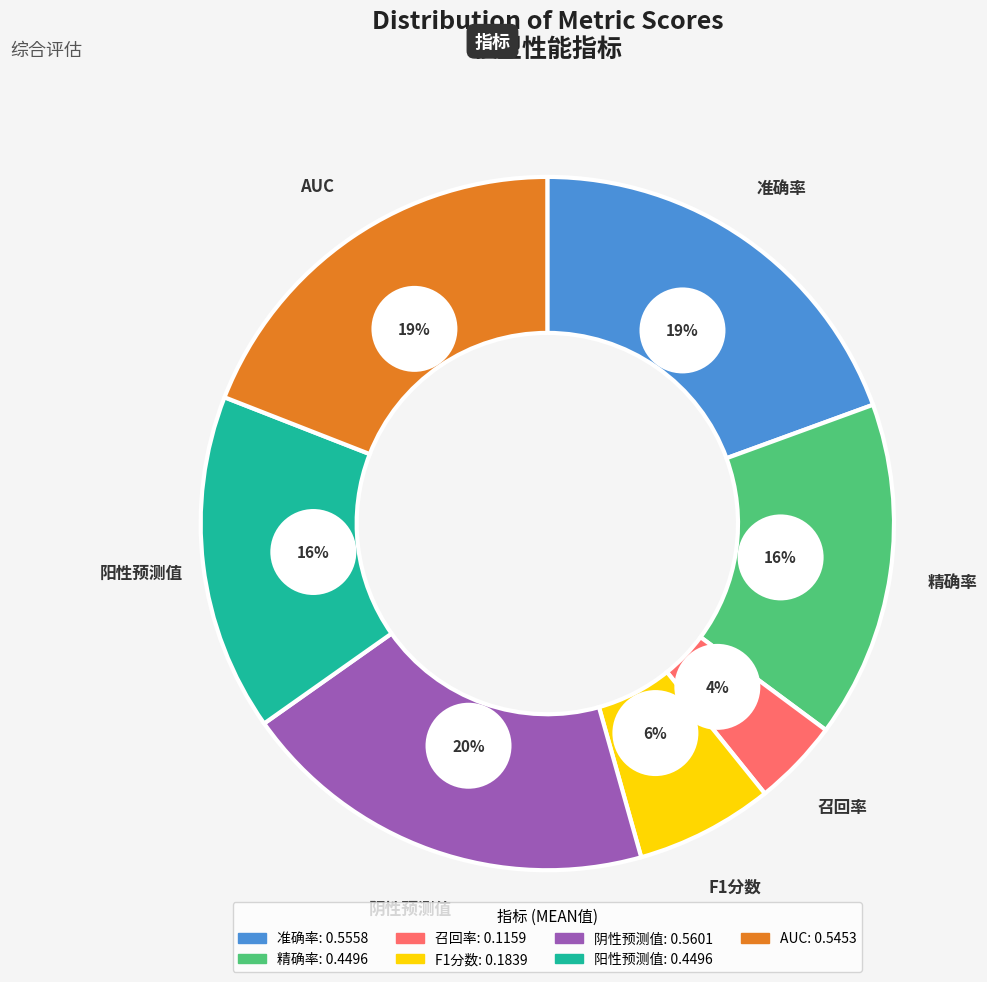

Which slice is the largest?

阴性预测值